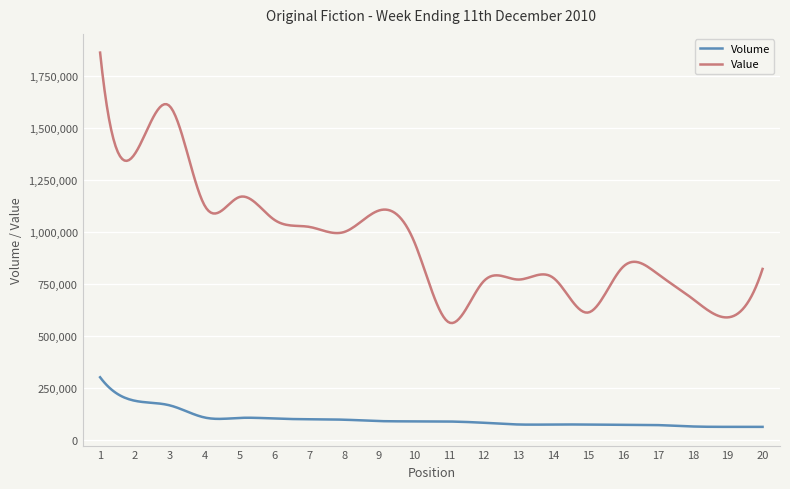

What is the difference between the maximum and minimum values in the Volume series?

237980.0